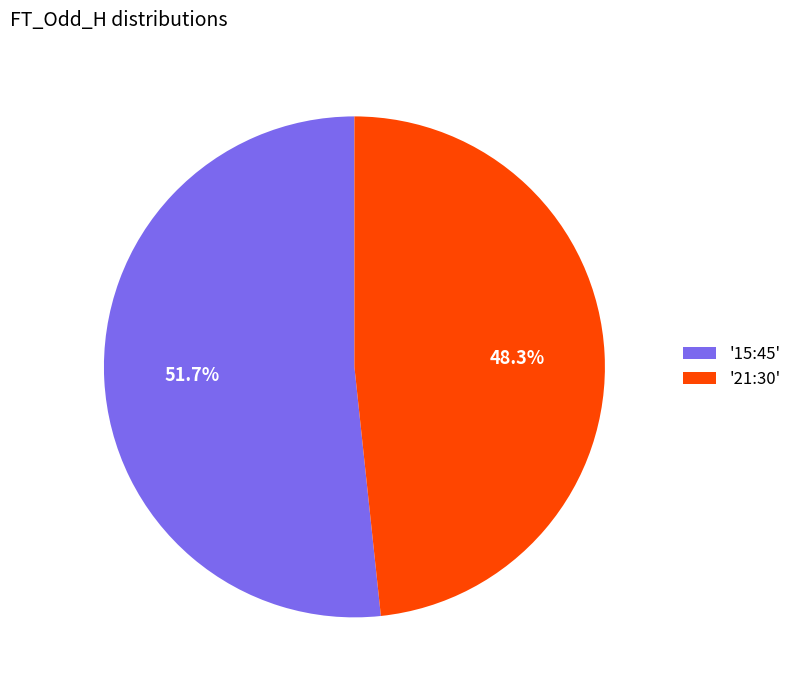

Do '15:45' and '21:30' together represent more than half of the pie?

Yes